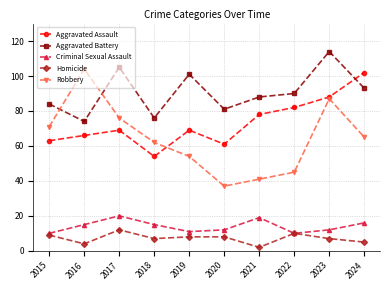

True or false: Criminal Sexual Assault has a value of 8 at 2017.

False